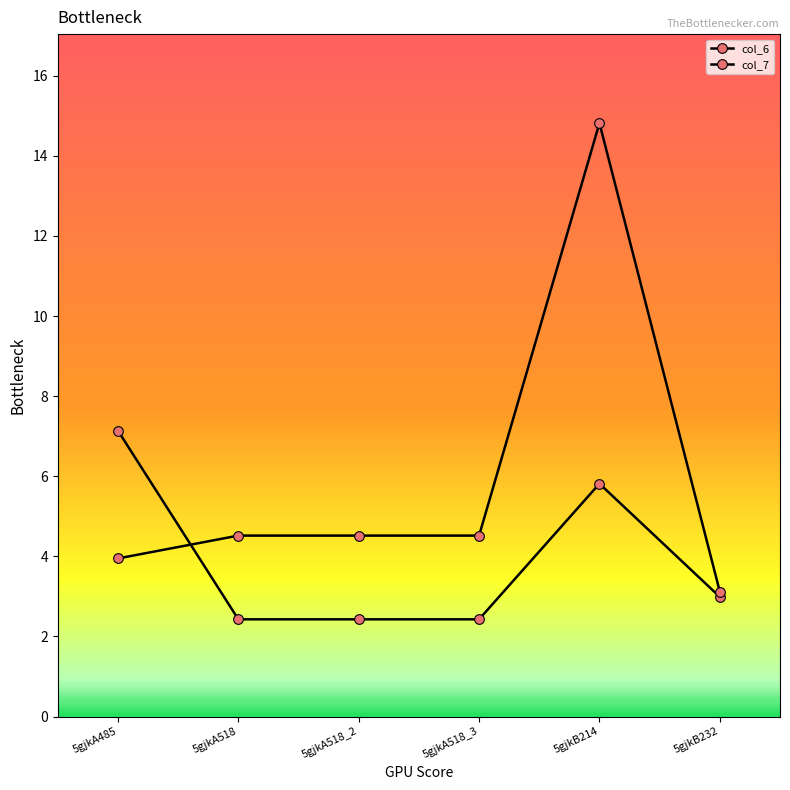

Is the value of col_7 at 5gjkA518_3 greater than the value of col_6 at 5gjkA518_3?

Yes